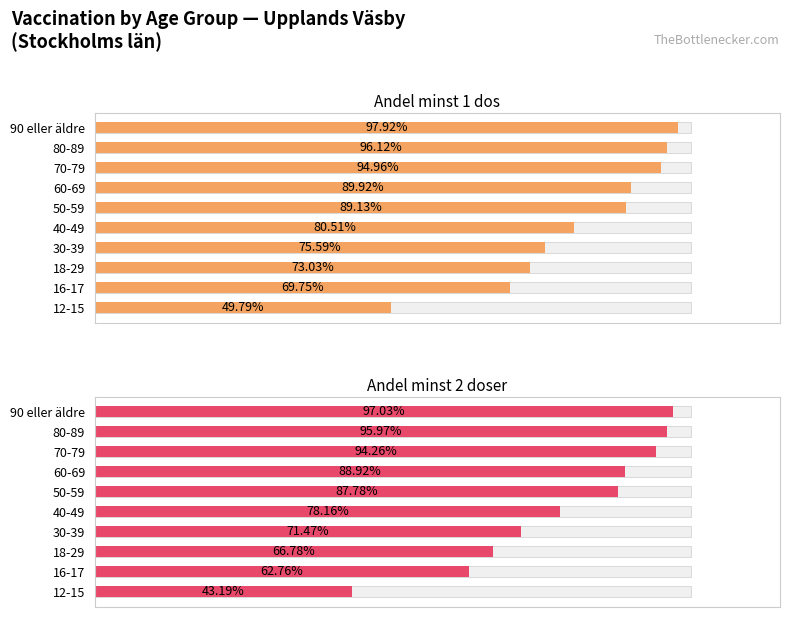

True or false: Andel minst 2 doser has a value of 1.0 at 40-49.

False